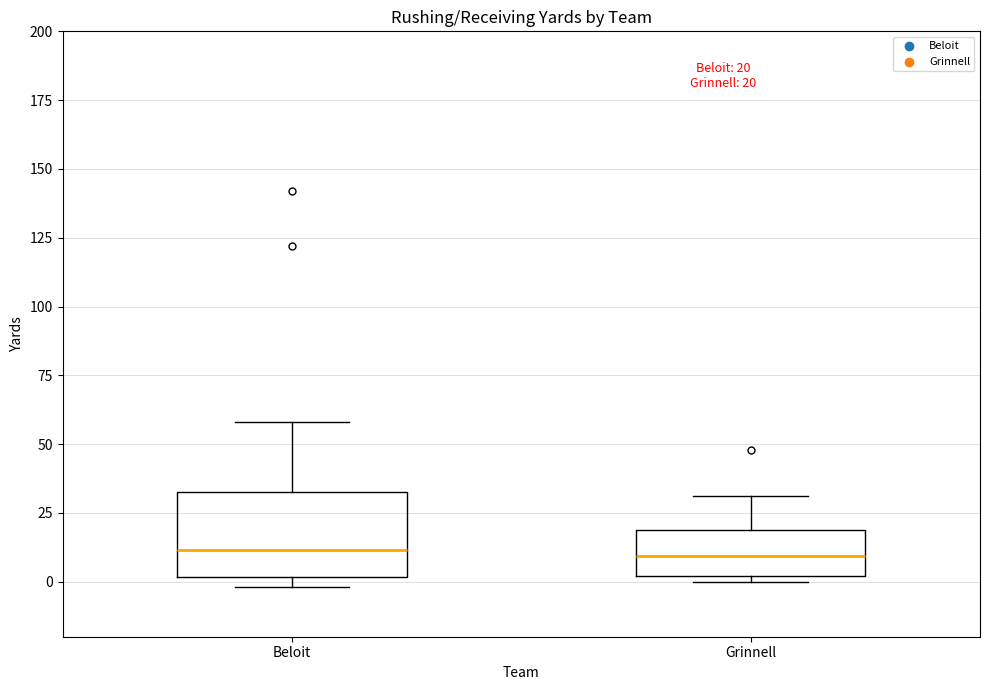

Comparing the boxes themselves (not the whiskers), which one is the tallest?

Beloit